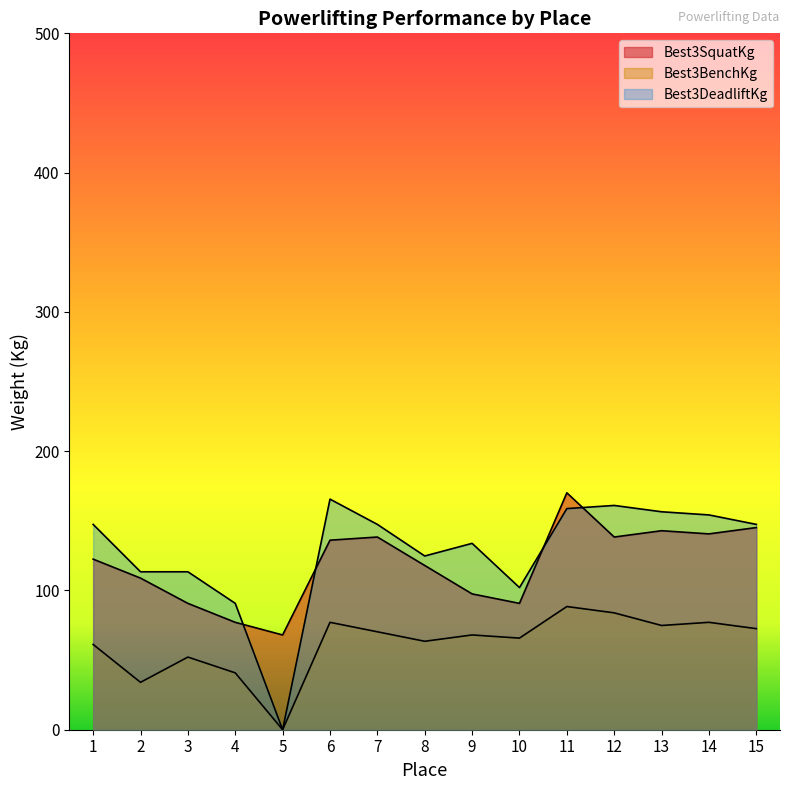

Which series changed the most between 6 and 15?

Best3DeadliftKg